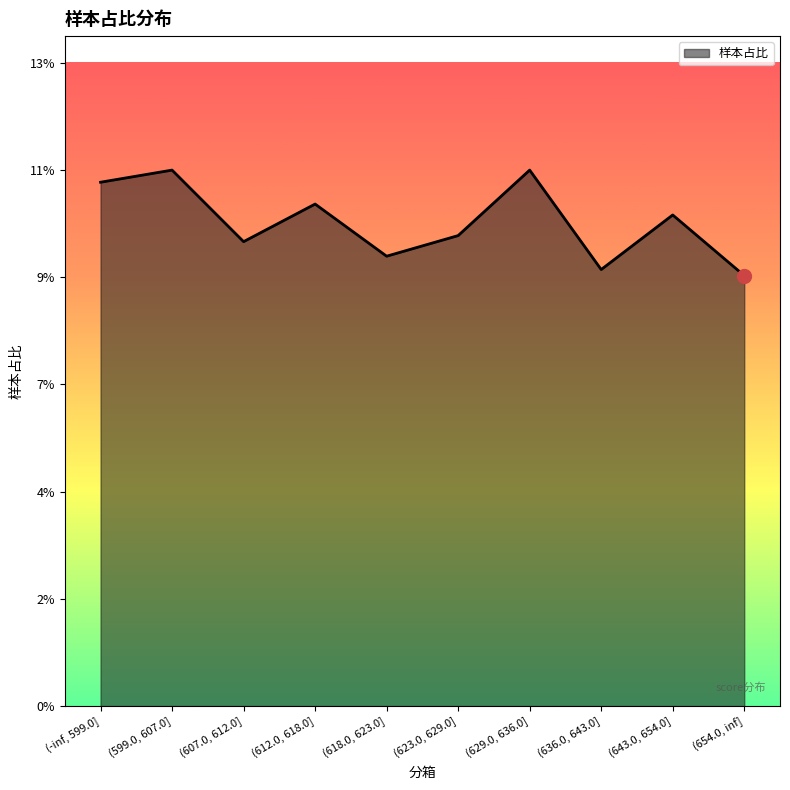

What is the label of the 6th point from the left?

(623.0, 629.0]